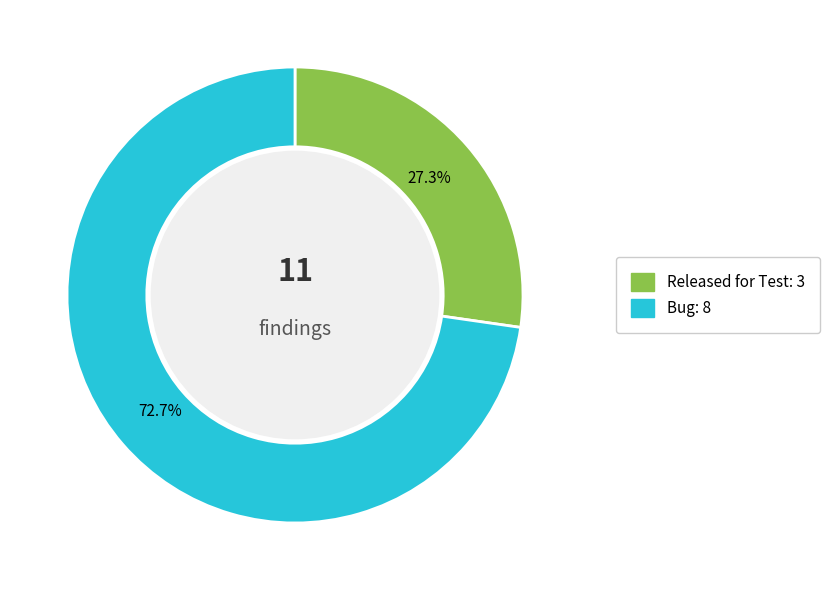

True or false: Released for Test accounts for 37% of the total.

False